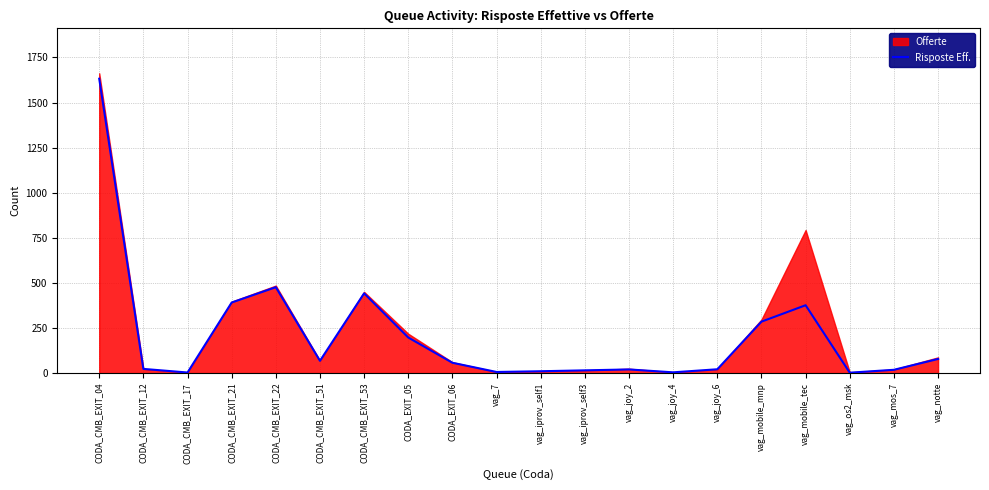

At which category does the chart reach its peak across all series?

CODA_CMB_EXIT_04